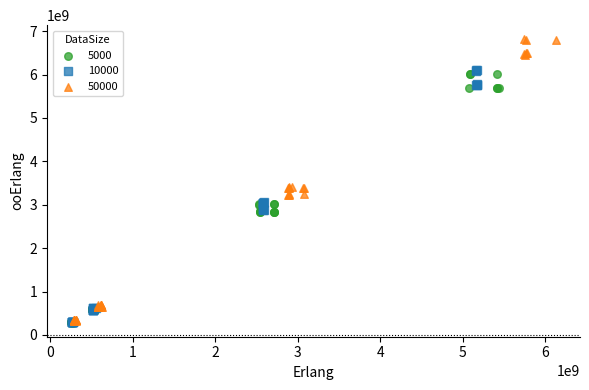

What are all the series names shown in the legend?

5000, 10000, 50000